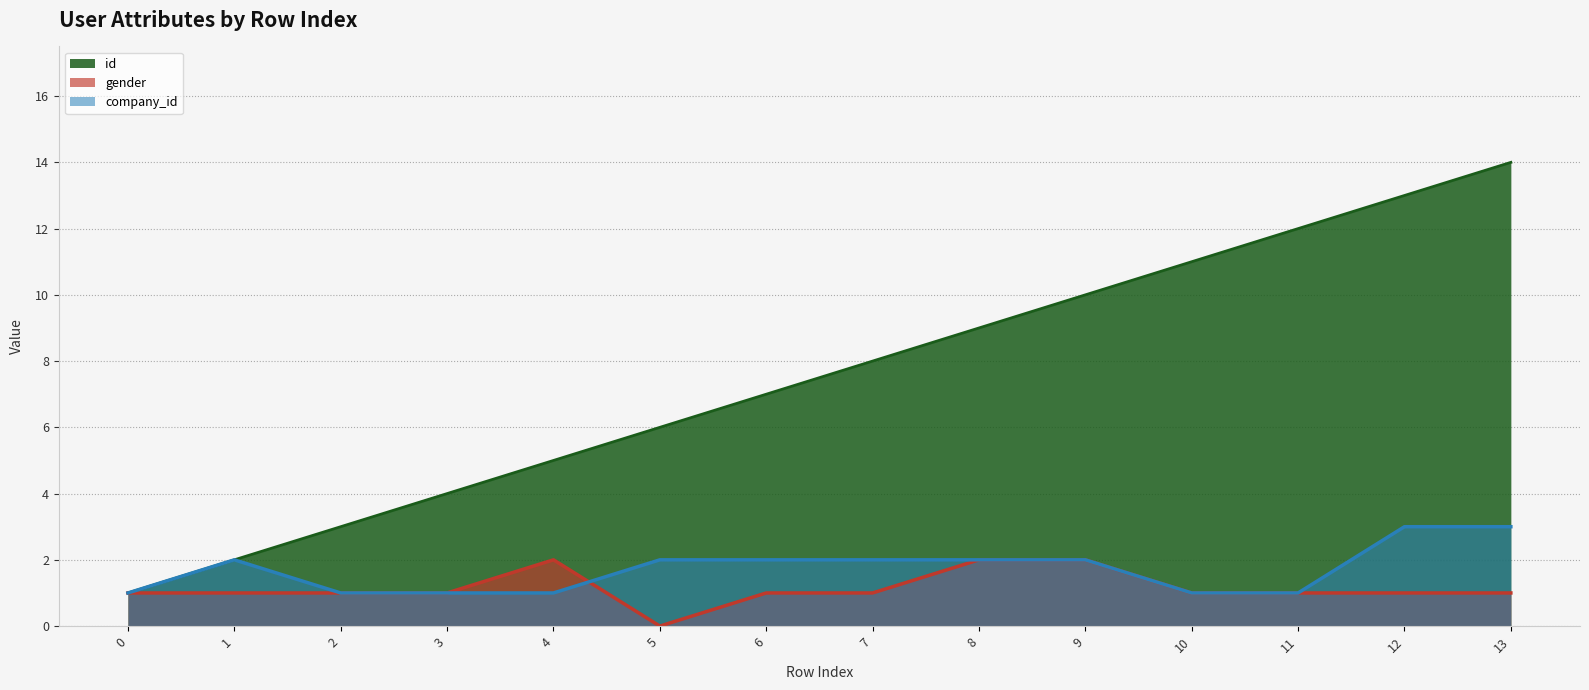

How many values in the id series exceed 8?

6